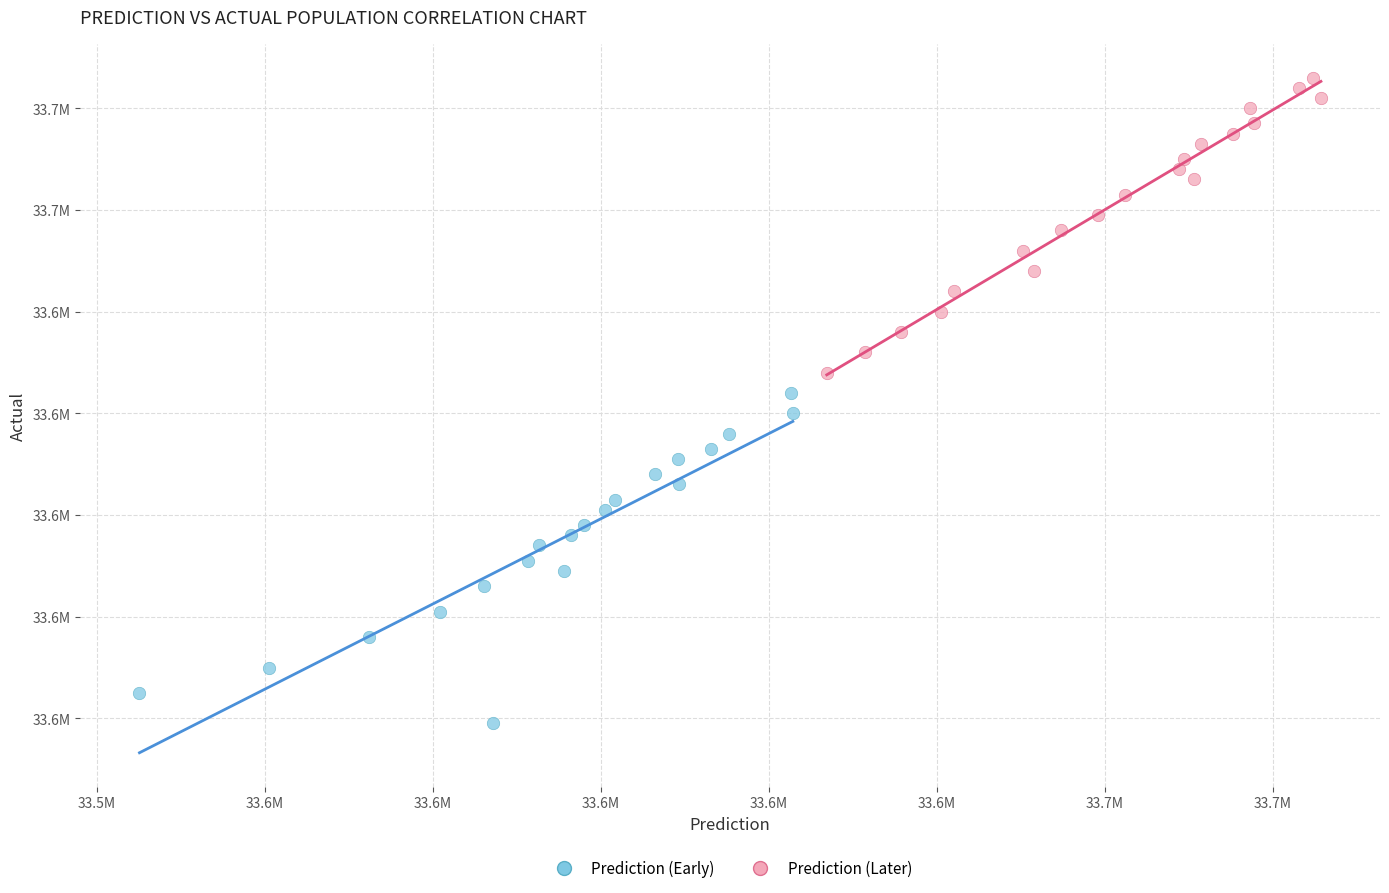

What are all the series names shown in the legend?

Prediction (Early), Prediction (Later)